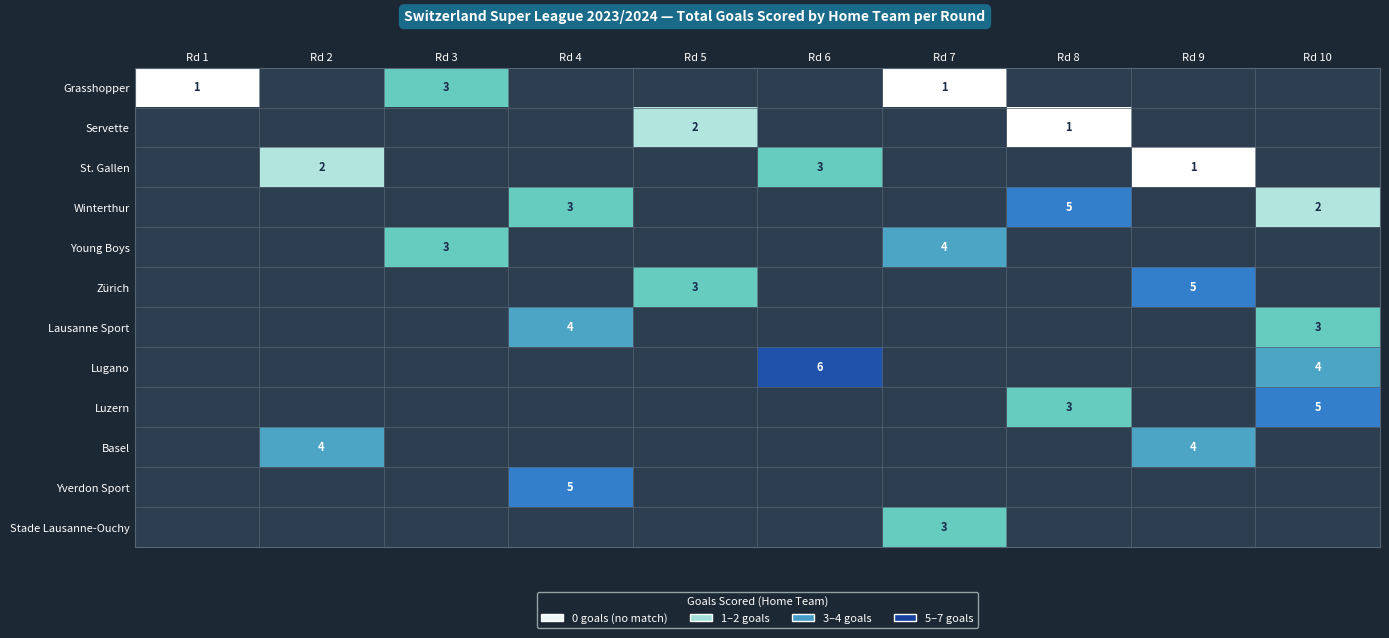

What is the greatest value displayed?

6.0